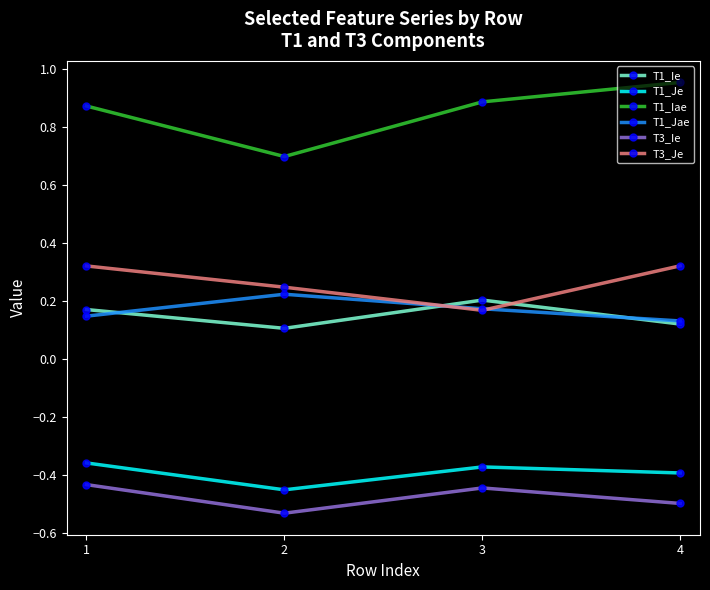

What is the difference between the highest and lowest values at 2?

1.2